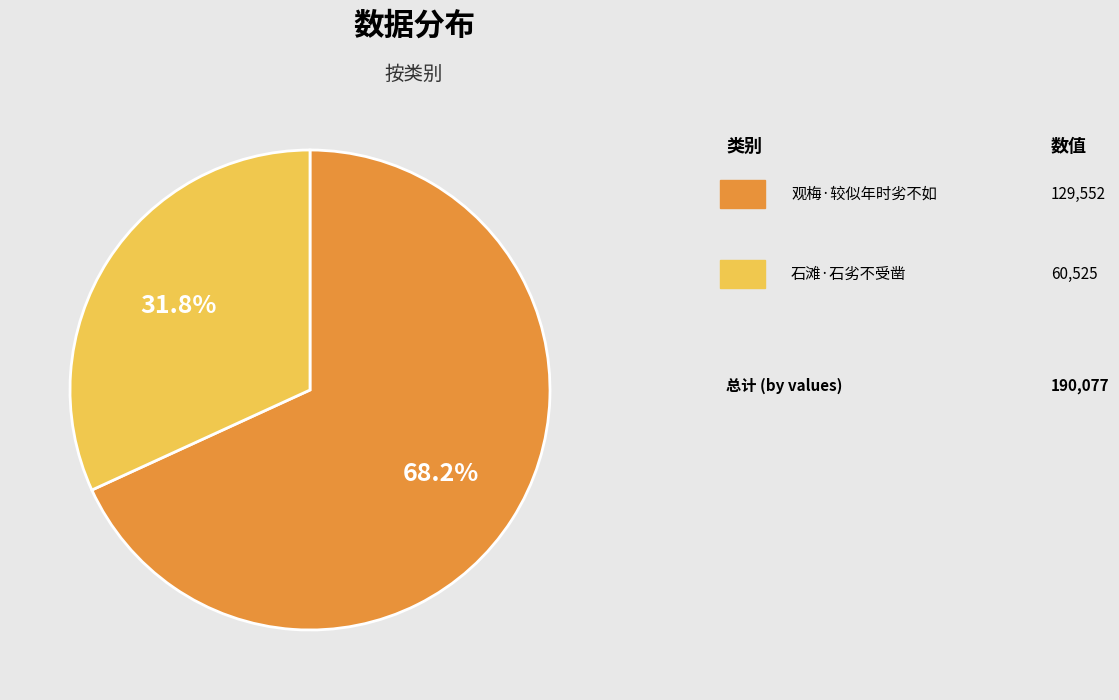

Is there a majority slice in this chart?

Yes